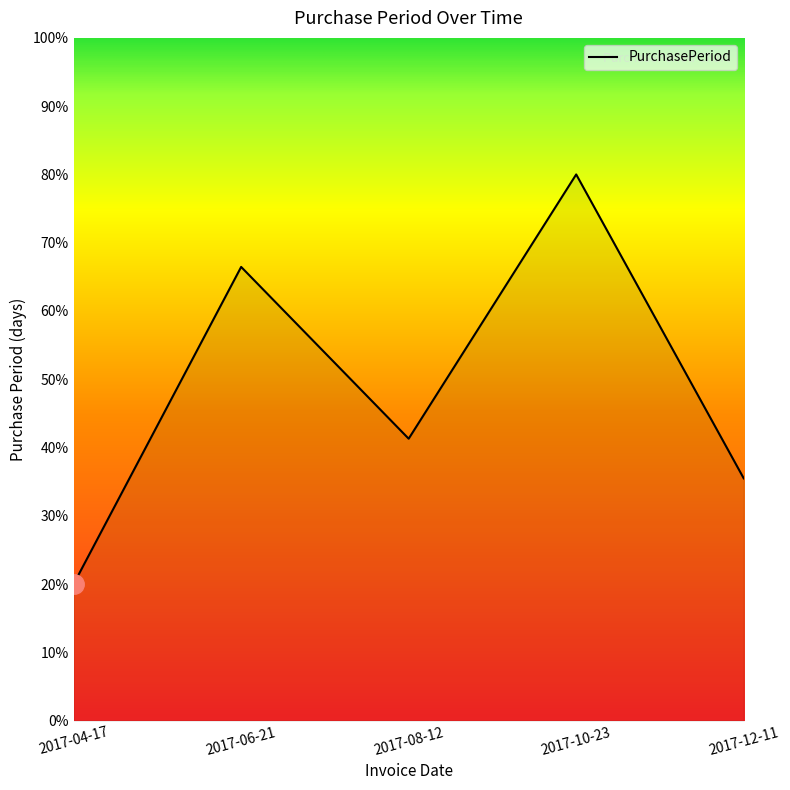

Where is the first local maximum?

2017-06-21